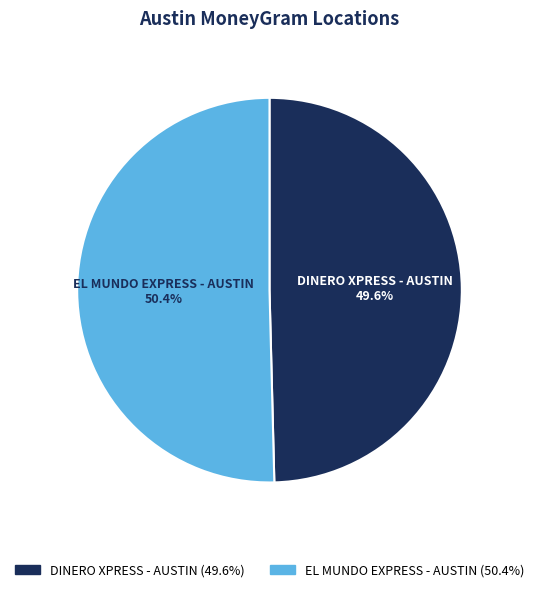

Which slice is the smallest?

DINERO XPRESS - AUSTIN